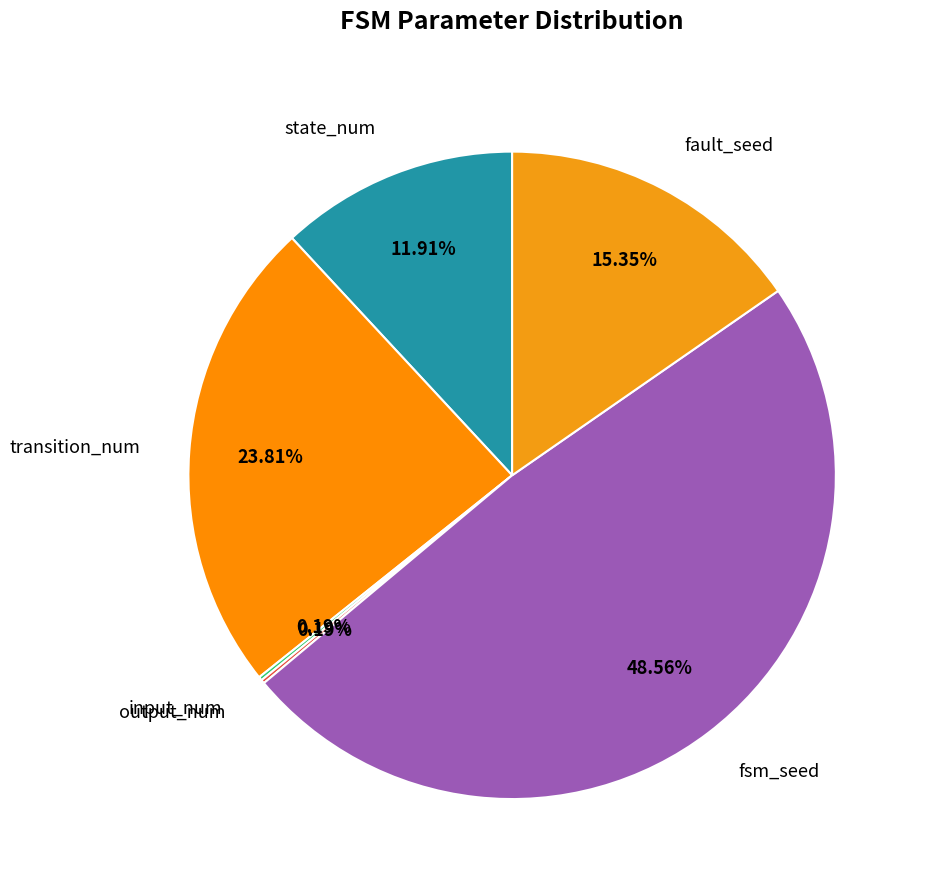

Which has a higher value, state_num or transition_num?

transition_num